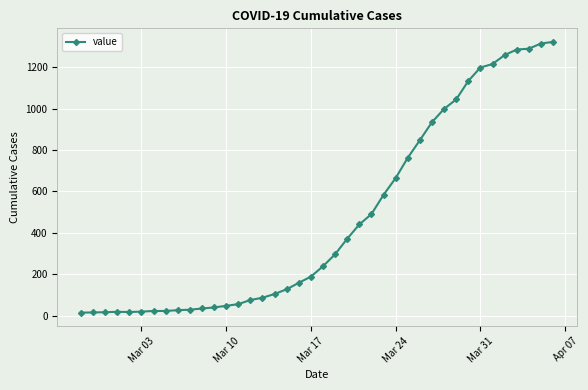

What is the maximum value shown in the chart?

1322